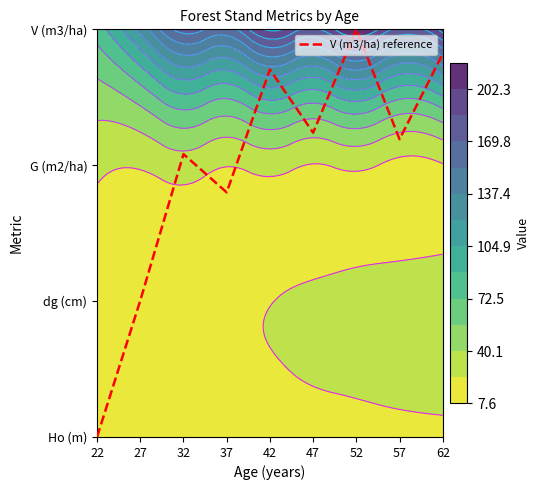

At which category does the chart reach its peak across all series?

52